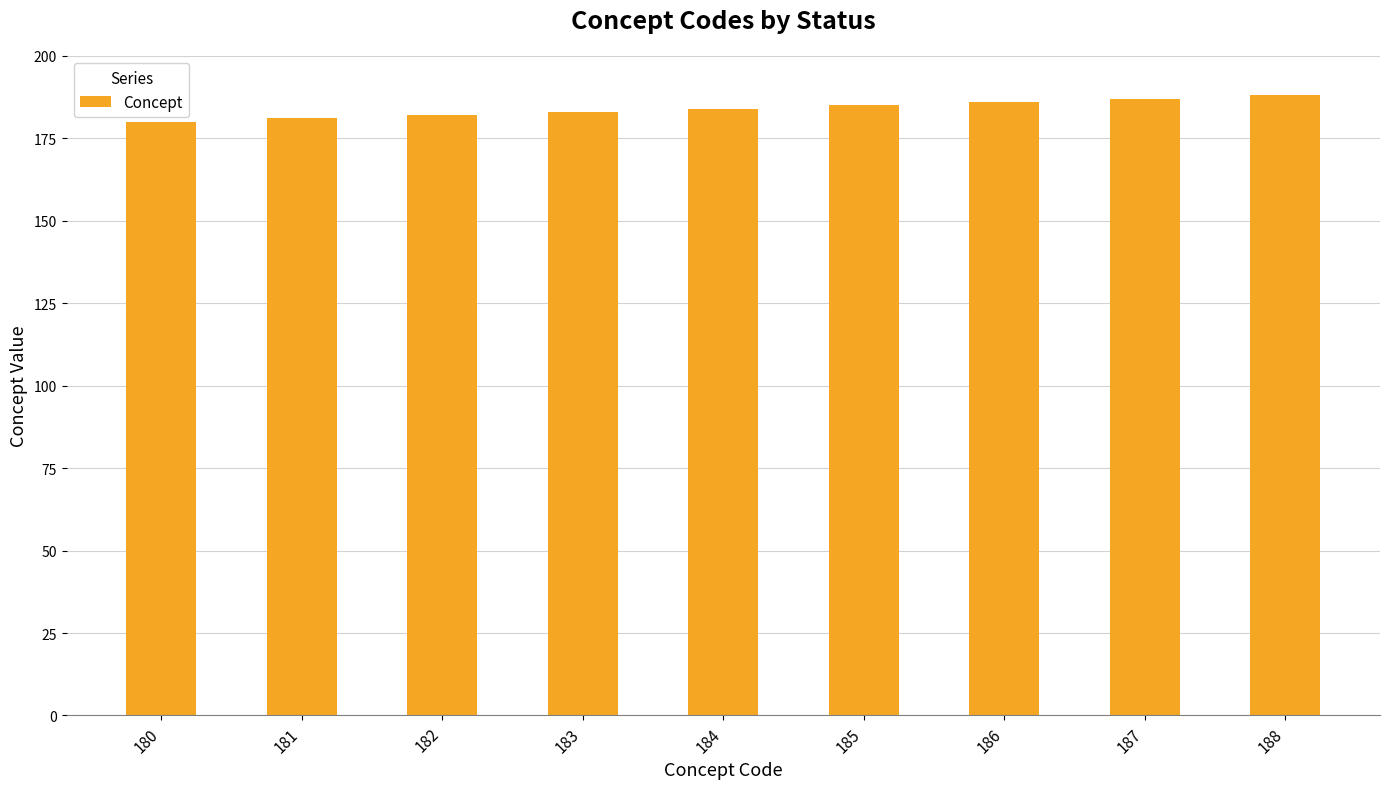

How many series are shown in this chart?

1